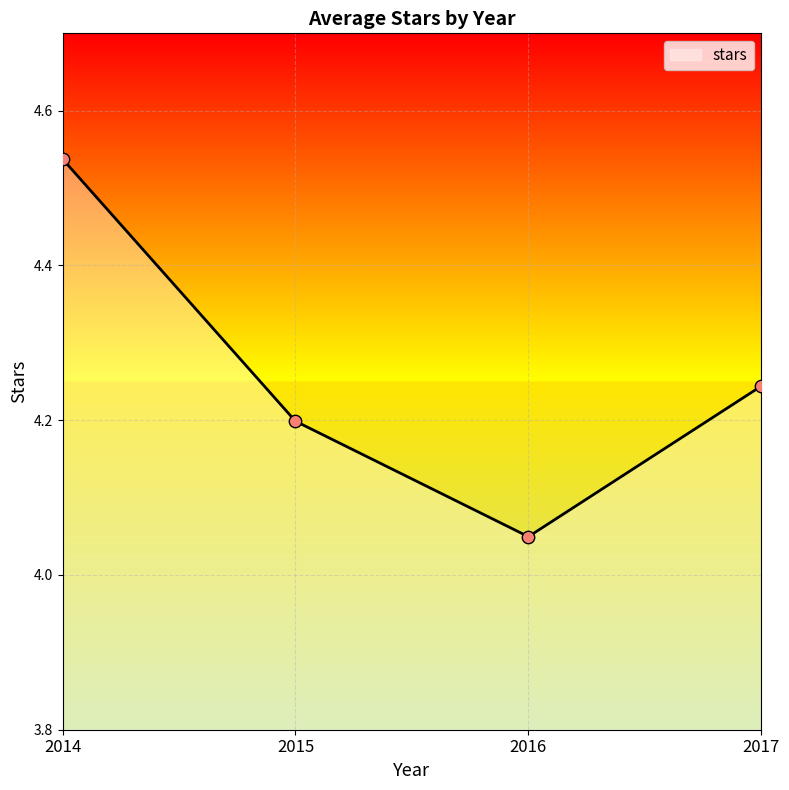

What is the change in value from 2016 to 2017?

+0.2